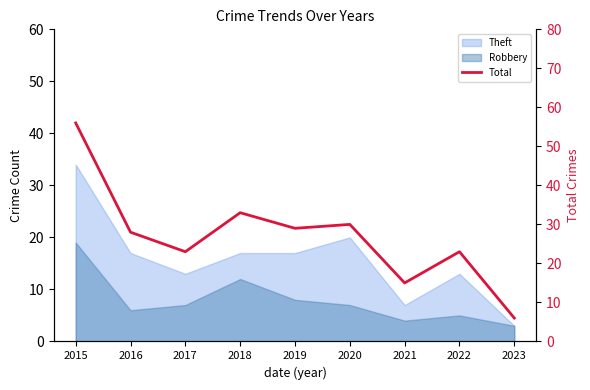

Rank the categories by value from highest to lowest.

2015, 2018, 2020, 2019, 2016, 2017, 2022, 2021, 2023